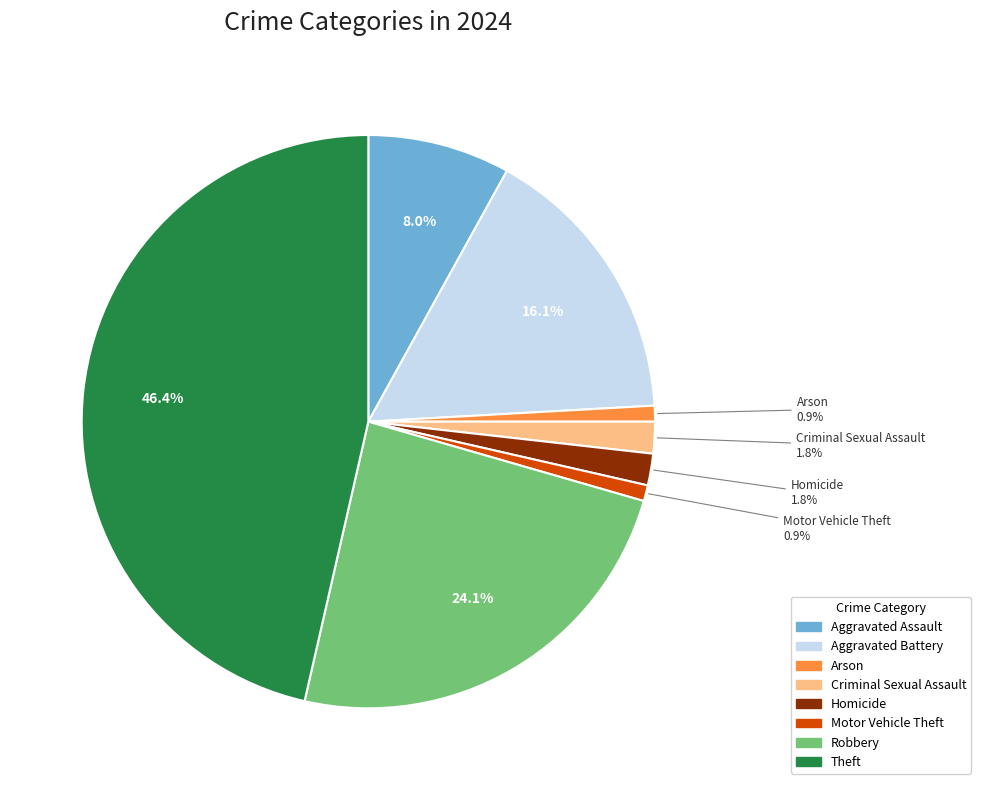

What portion of the pie excludes Motor Vehicle Theft?

99.1%